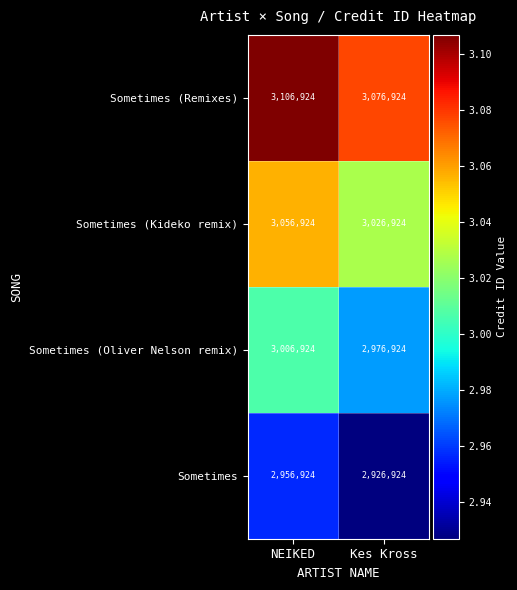

Reading left to right, transcribe all the data shown in this chart.

Sometimes (Remixes): NEIKED=3106924	Kes Kross=3076924
Sometimes (Kideko remix): NEIKED=3056924	Kes Kross=3026924
Sometimes (Oliver Nelson remix): NEIKED=3006924	Kes Kross=2976924
Sometimes: NEIKED=2956924	Kes Kross=2926924